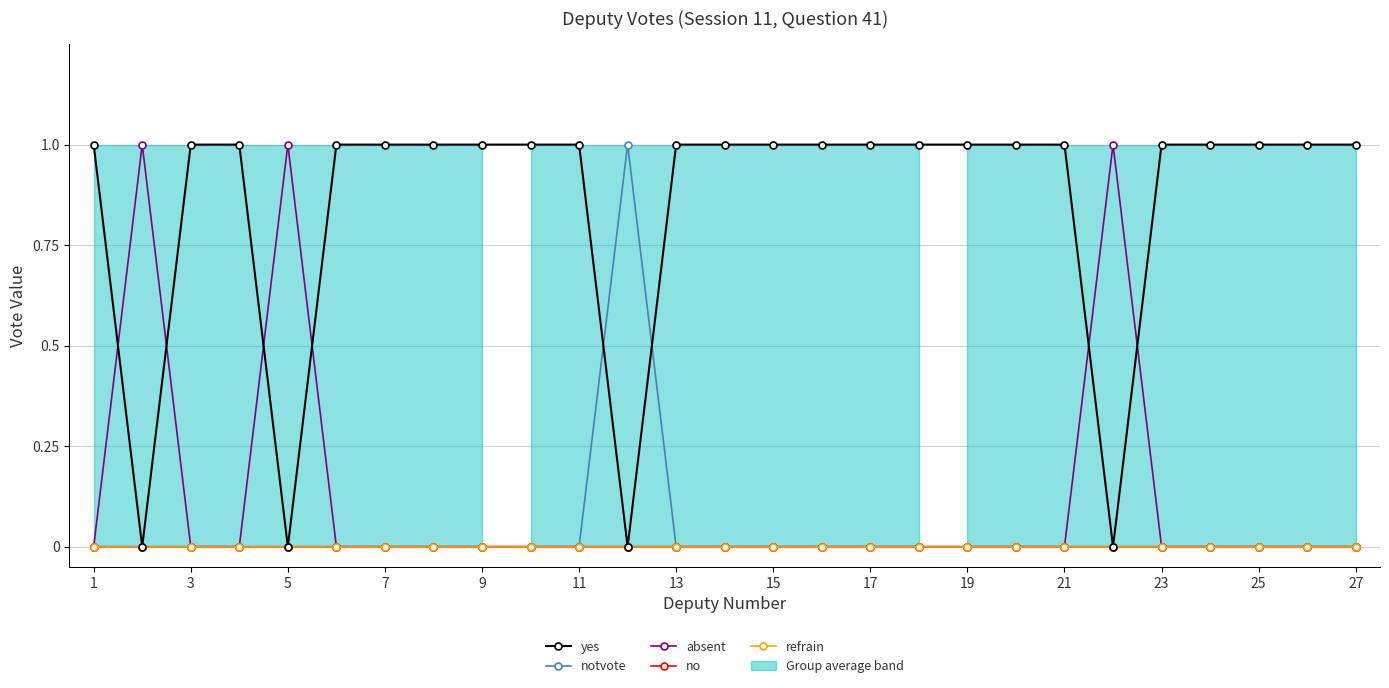

Reading left to right, transcribe all the data shown in this chart.

yes: 1	0	1	1	0	1	1	1	1	1	1	0	1	1	1	1	1	1	1	1	1	0	1	1	1	1	1
notvote: 0	0	0	0	0	0	0	0	0	0	0	1	0	0	0	0	0	0	0	0	0	0	0	0	0	0	0
absent: 0	1	0	0	1	0	0	0	0	0	0	0	0	0	0	0	0	0	0	0	0	1	0	0	0	0	0
no: 0	0	0	0	0	0	0	0	0	0	0	0	0	0	0	0	0	0	0	0	0	0	0	0	0	0	0
refrain: 0	0	0	0	0	0	0	0	0	0	0	0	0	0	0	0	0	0	0	0	0	0	0	0	0	0	0